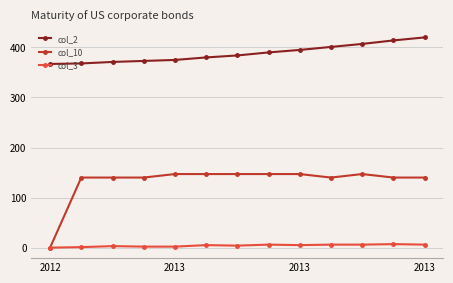

How many categories are shown in the chart?

13